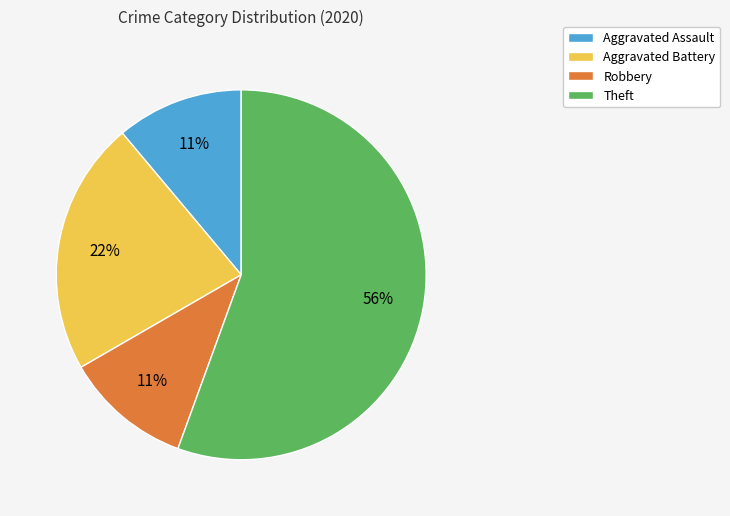

To the nearest percent, what is the combined percentage of Theft and Aggravated Assault?

67%